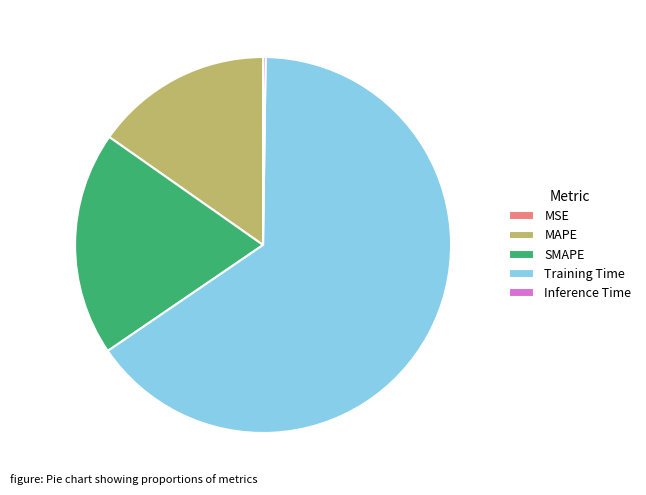

The SMAPE slice represents 19% of the pie. True or false?

True